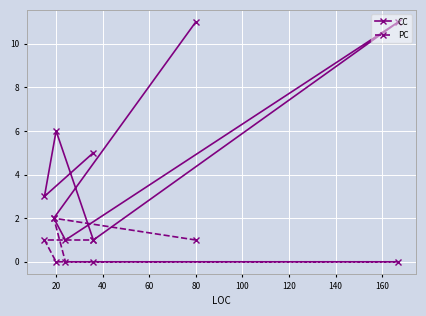

How many distinct data groups are displayed?

2